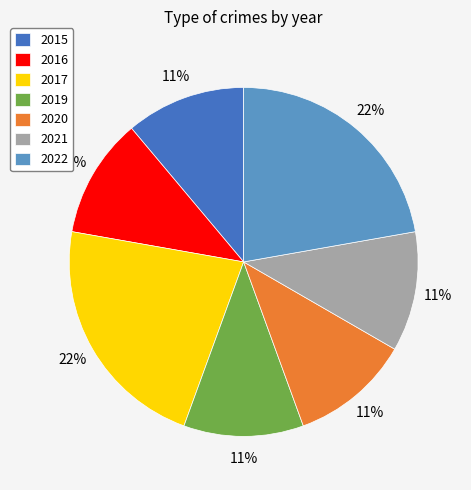

Do 2015 and 2017 together represent more than half of the pie?

No